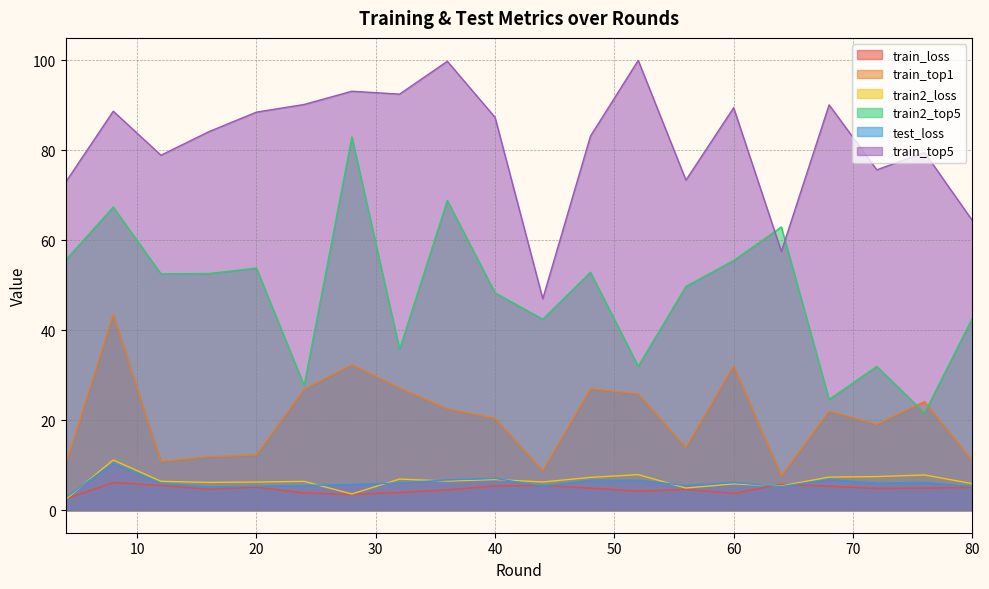

How many values in the train_loss series are below 4?

5